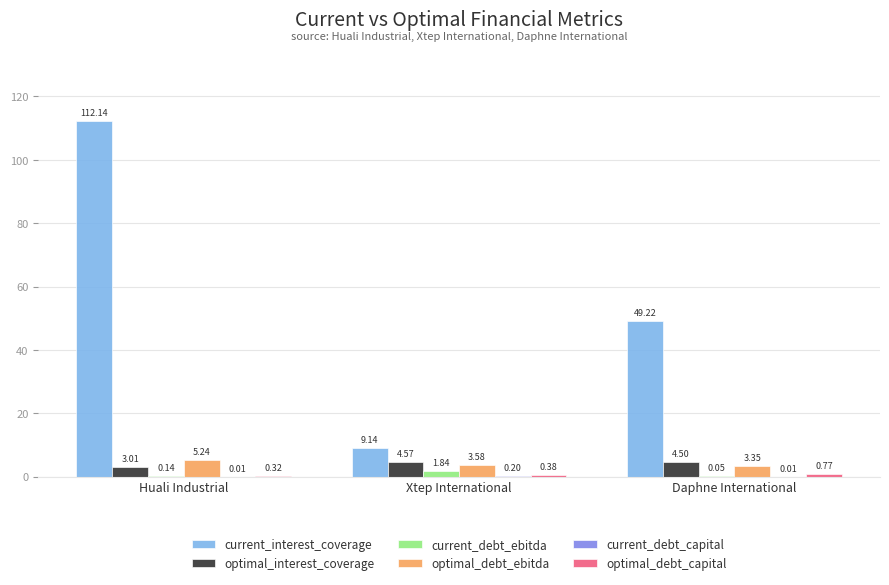

Between Xtep International and Daphne International, which series saw the biggest shift?

current_interest_coverage